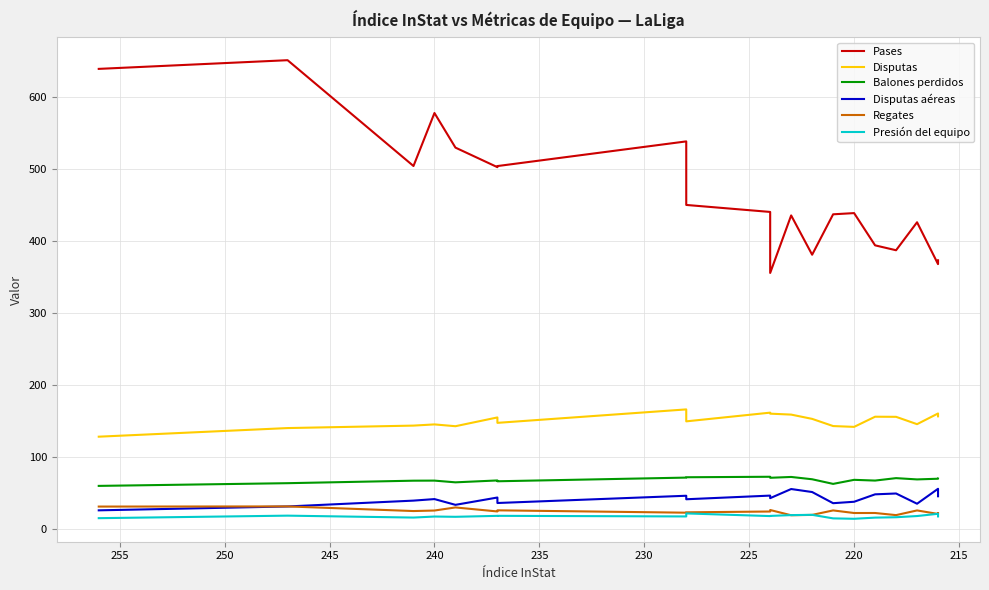

What is the average value of the Pases series?

466.2